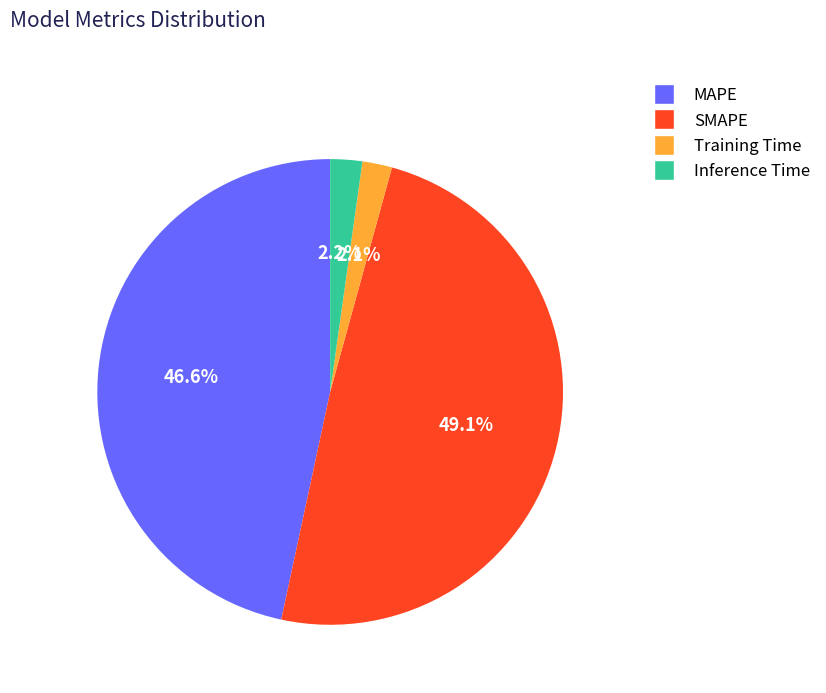

The SMAPE slice represents 35% of the pie. True or false?

False